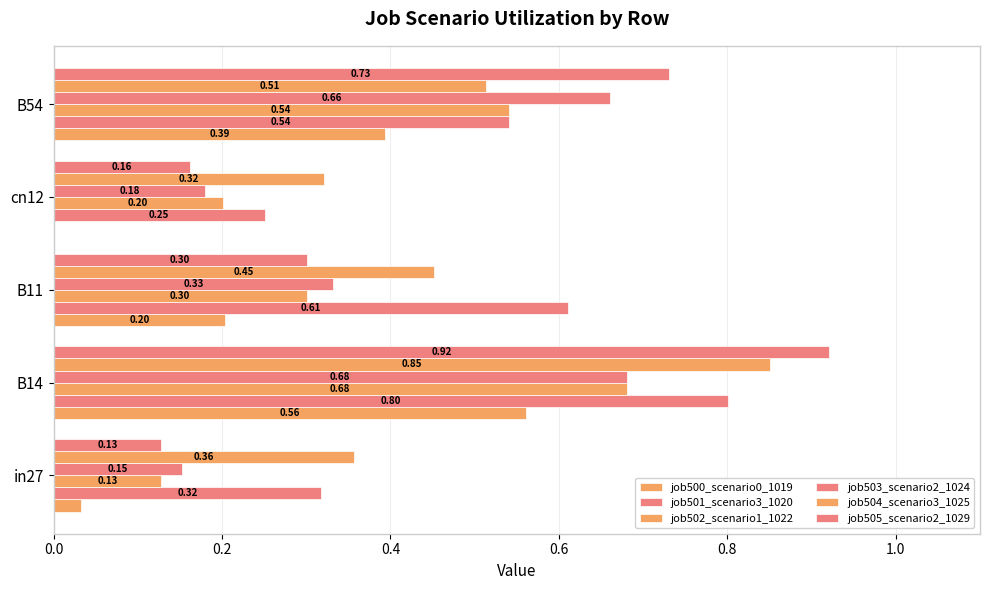

How many series are shown in this chart?

6